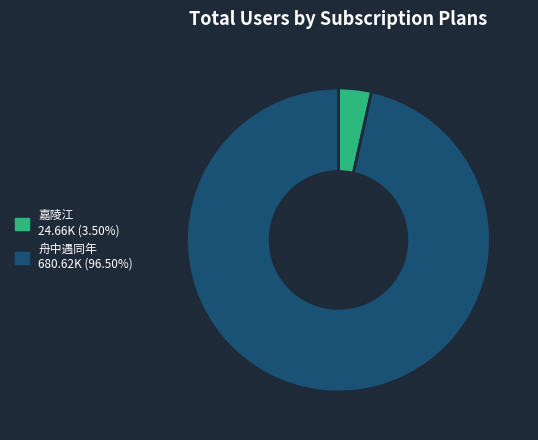

Is there a majority slice in this chart?

Yes